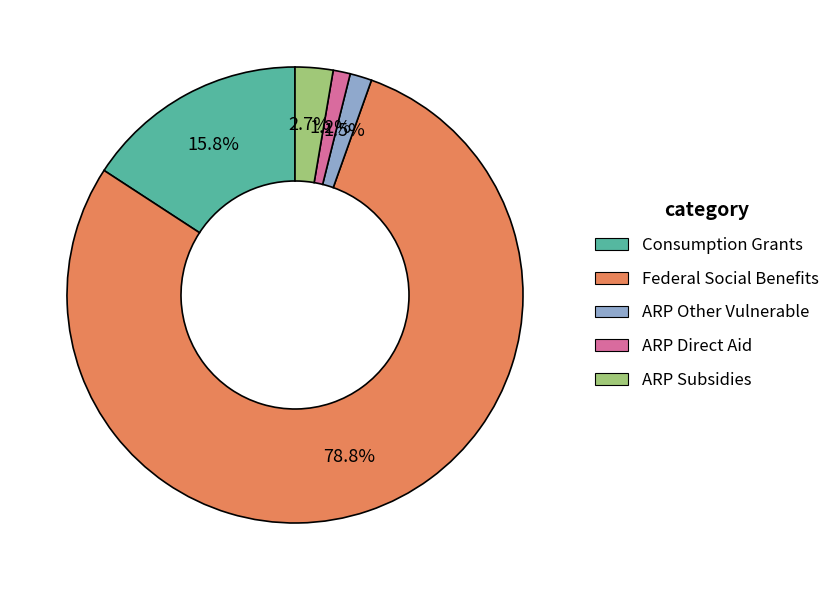

Combined, do ARP Other Vulnerable and ARP Direct Aid account for over 50%?

No